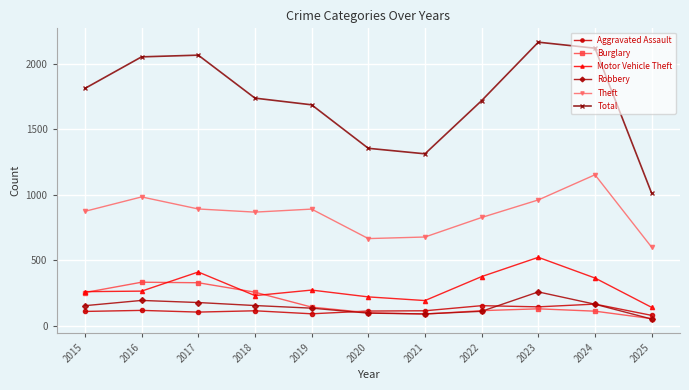

Which series changed the most between 2016 and 2021?

Total